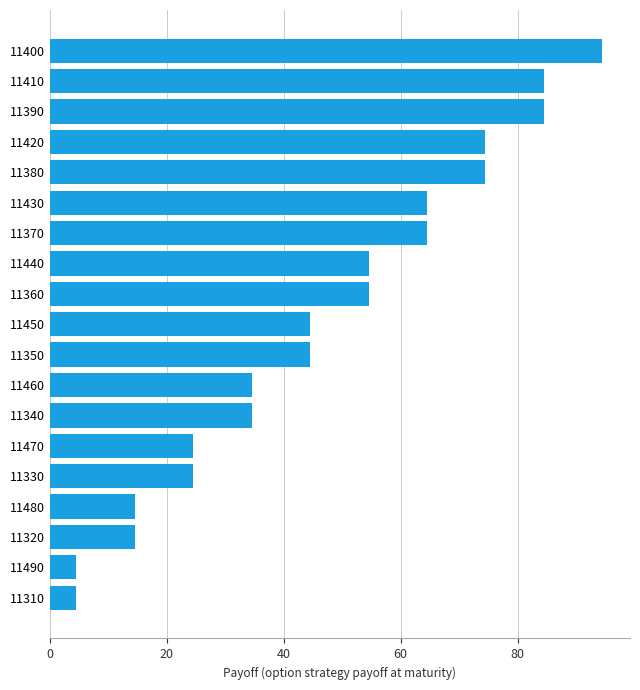

What is the value of the 6th bar from the top?

64.5